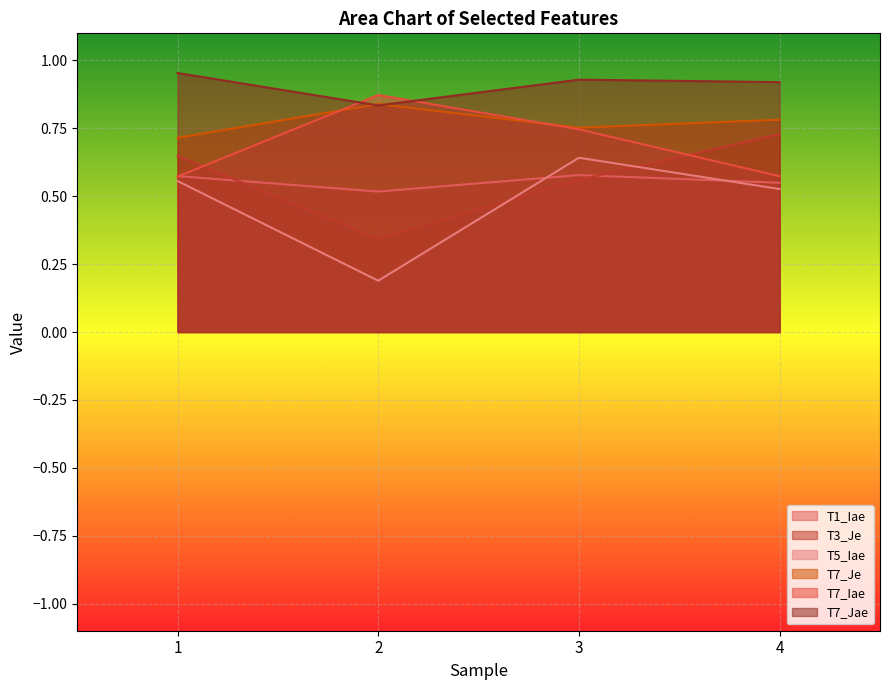

What is the value of the T7_Je point at the 4th from the left?

0.8